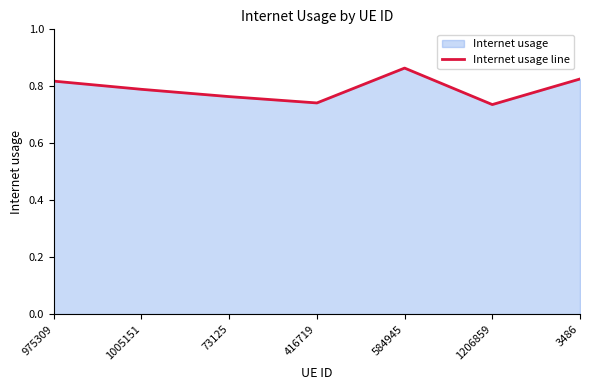

What is the maximum value shown in the chart?

0.9